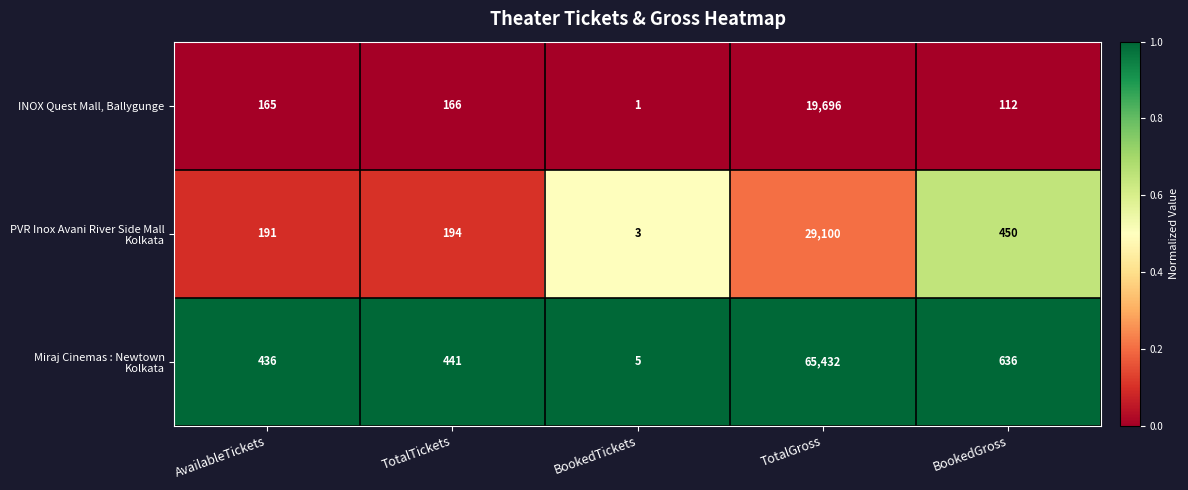

What is the maximum value for INOX Quest Mall, Ballygunge?

19696